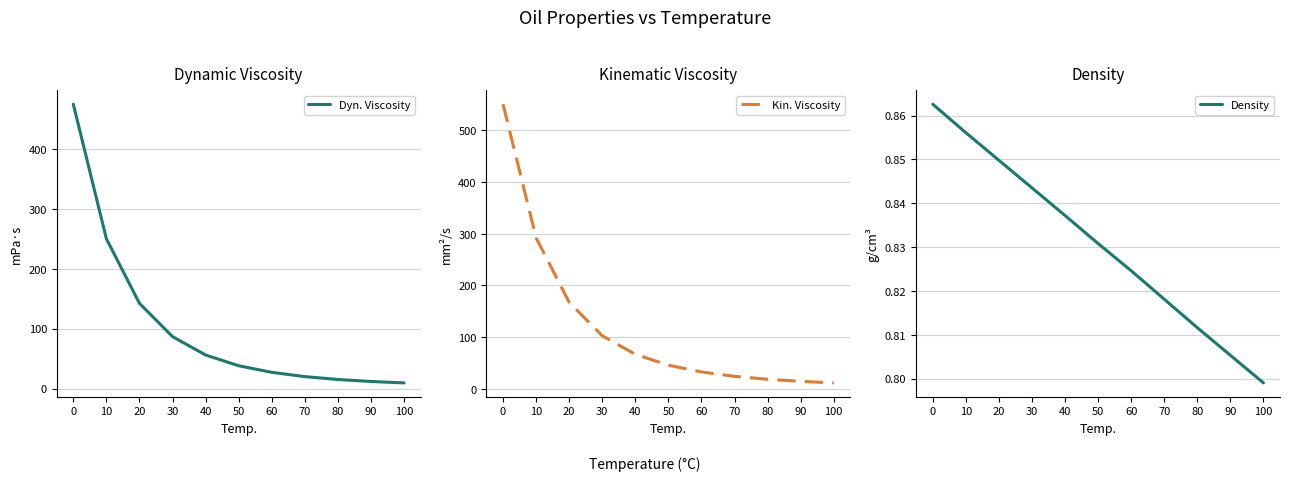

What is the sum of the Dyn. Viscosity values at 60 and 100?

36.4